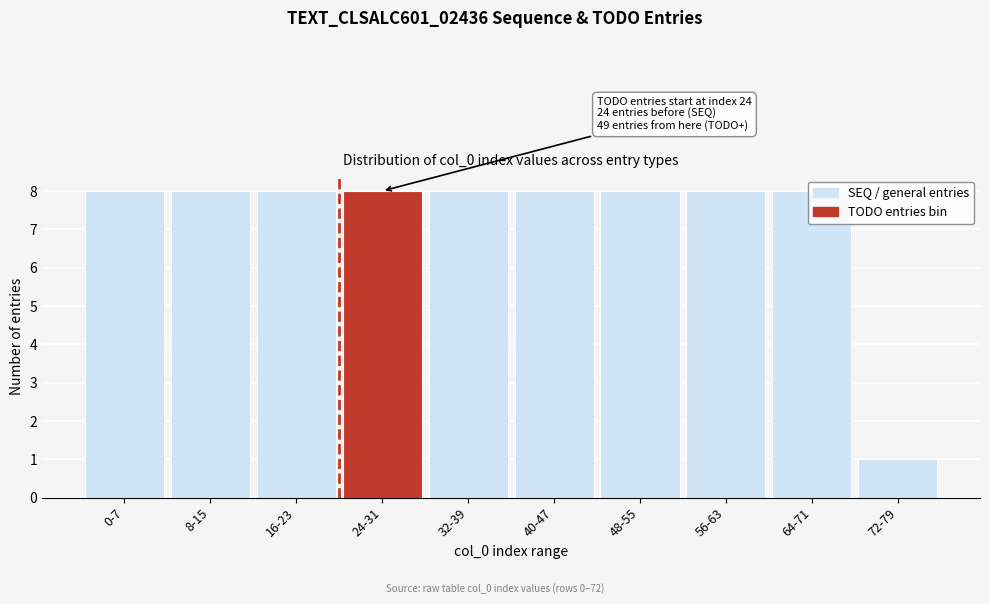

Where is the data nearest to the value 4?

72-79